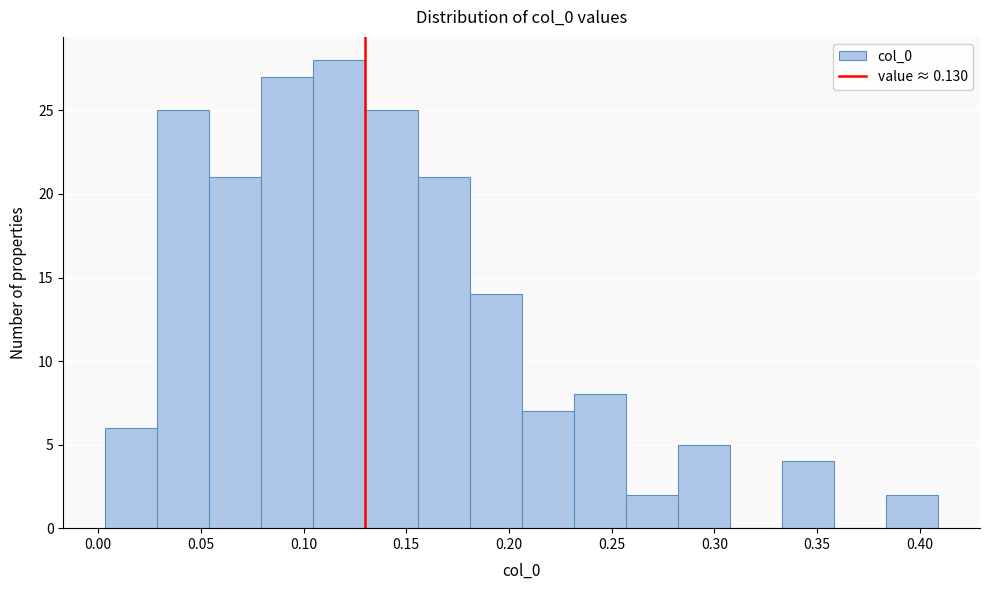

Over which range of the x-axis is the bar tallest?

0.105 to 0.130